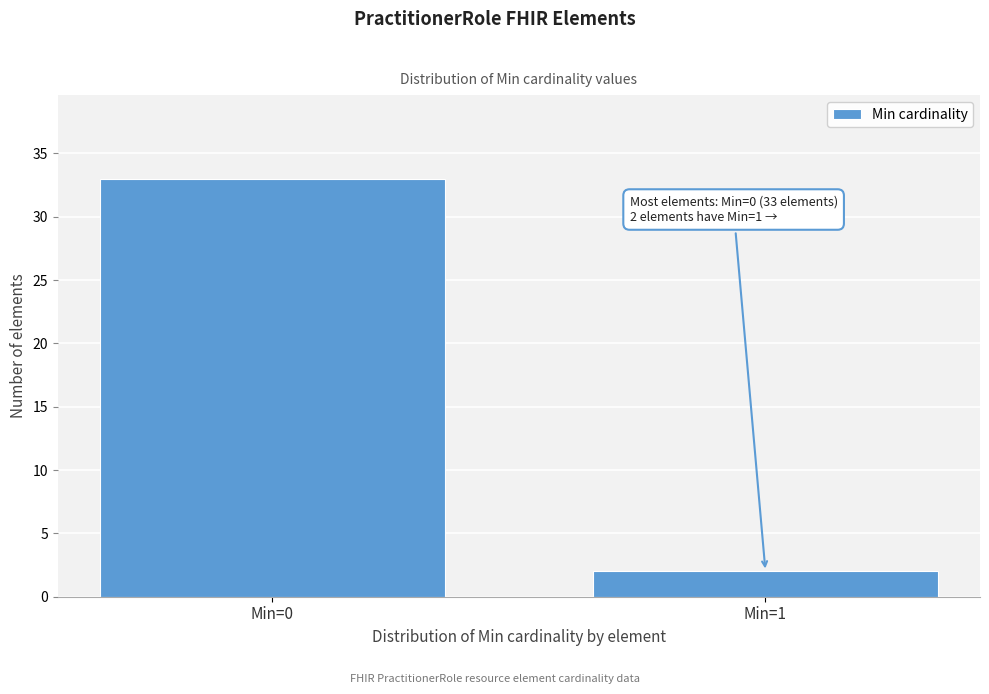

Reading right to left, transcribe all the data shown in this chart.

Min=1=2	Min=0=33